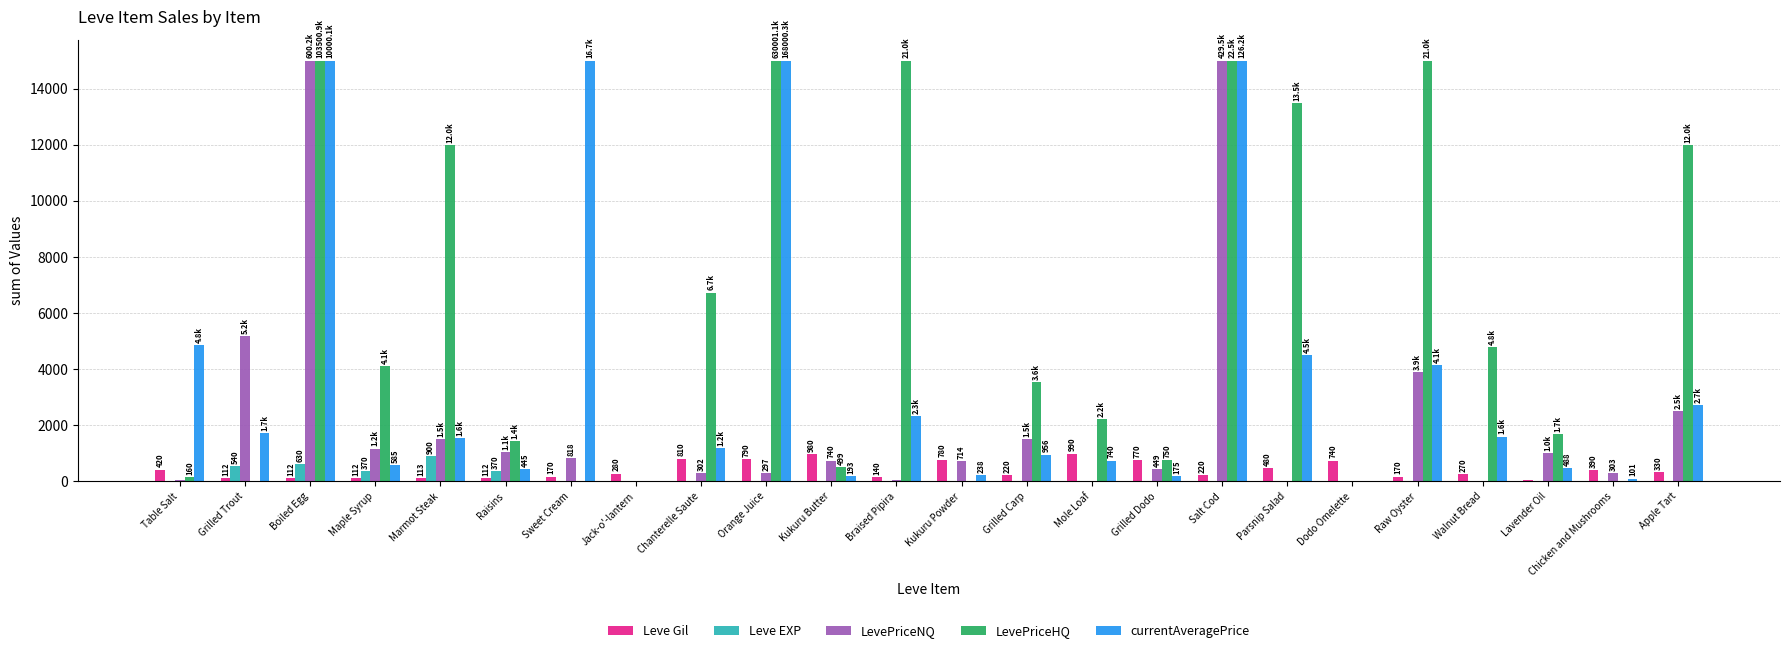

The LevePriceHQ series shows 12000.0 at Marmot Steak. True or false?

True